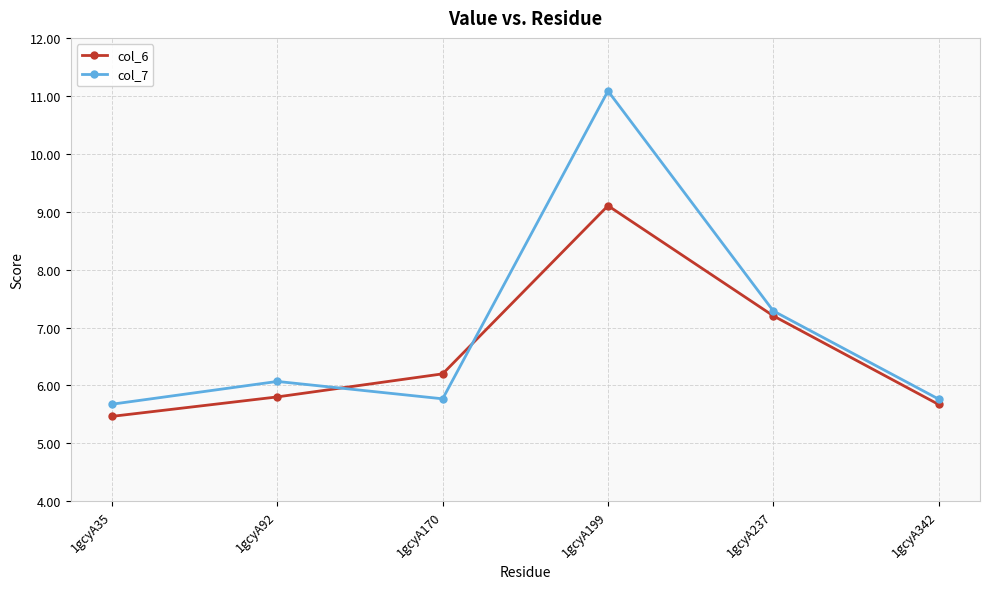

At which label does col_7 first exceed 6?

1gcyA92